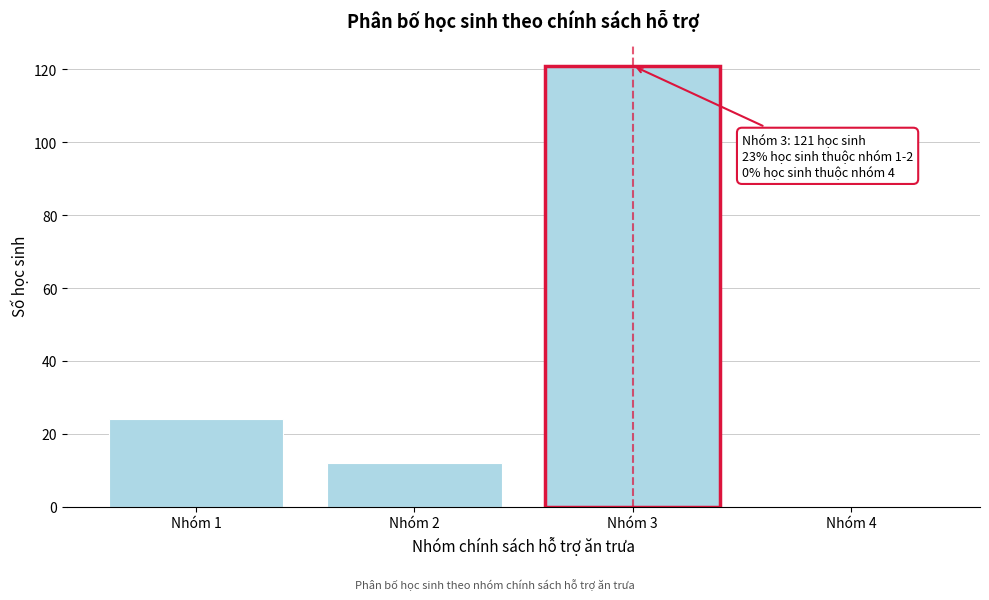

Reading left to right, what are all the values shown in this chart?

Nhóm 1=24	Nhóm 2=12	Nhóm 3=121	Nhóm 4=0